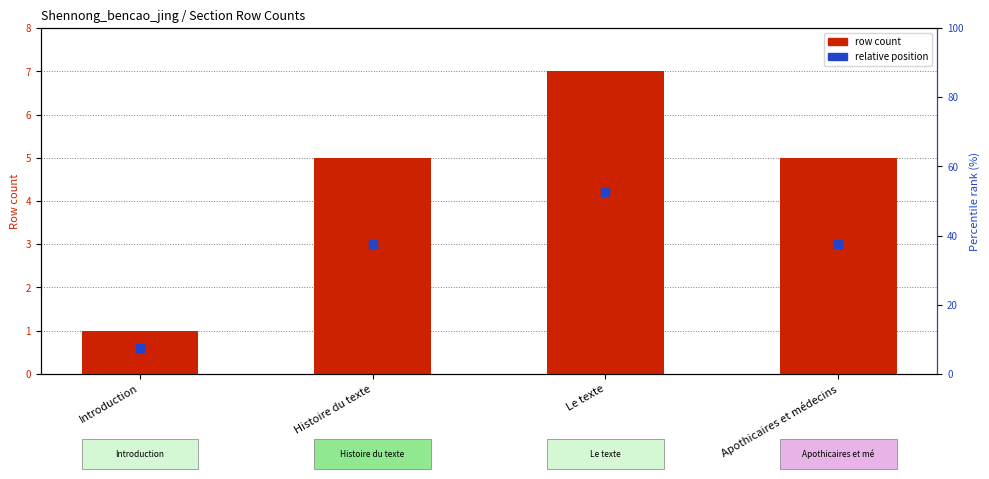

Which series has the largest total across all categories?

row count